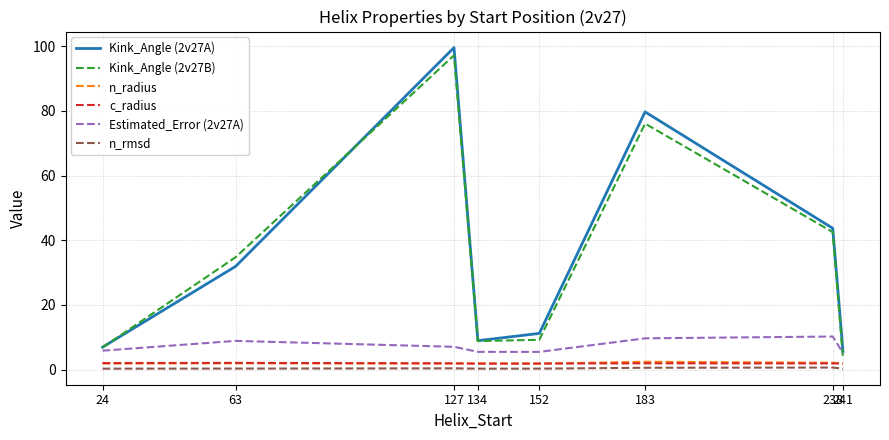

The value of Kink_Angle (2v27B) at 24 is 6.8. True or false?

True